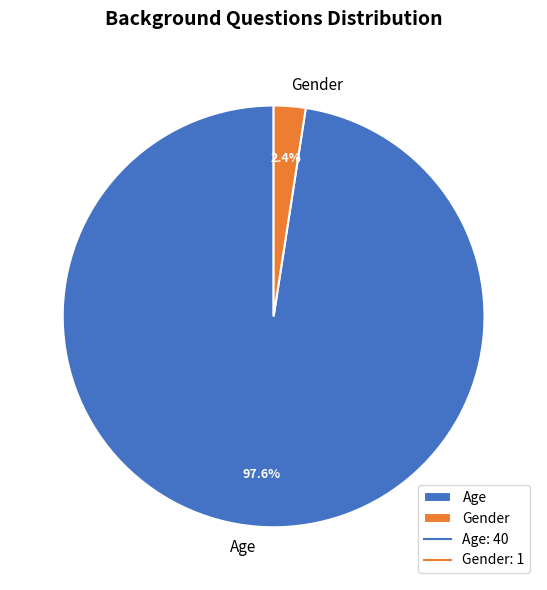

What percentage do Age and Gender together represent?

100.0%